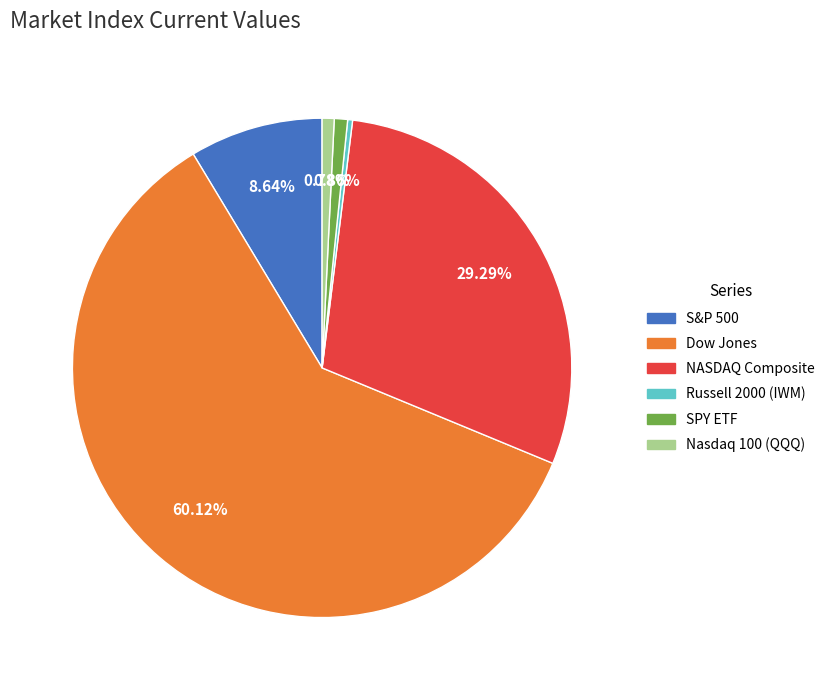

Is Dow Jones the majority of the pie?

Yes